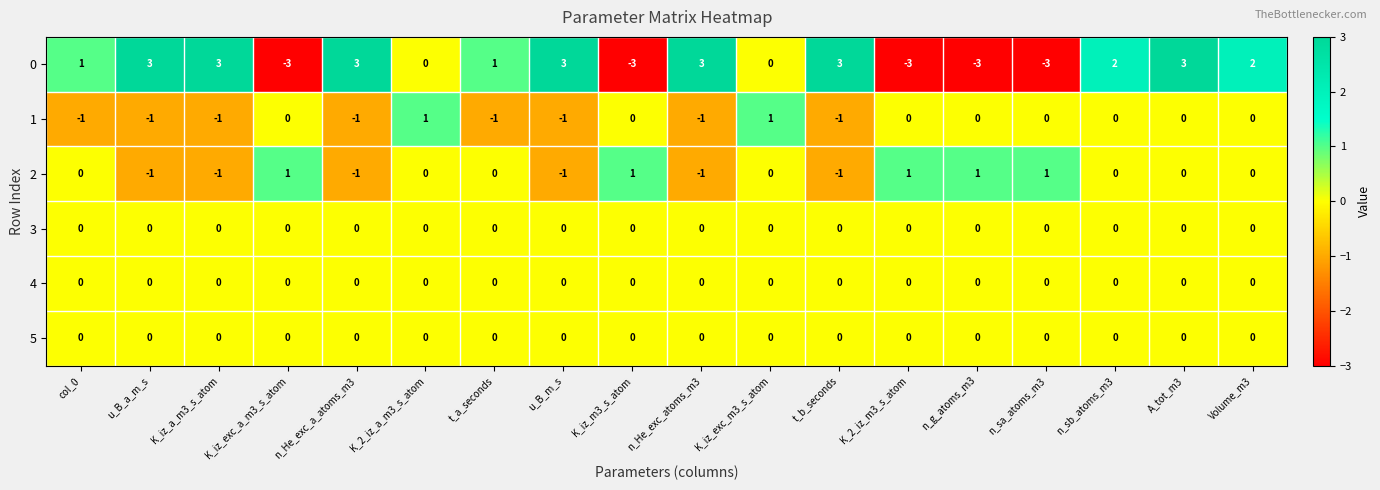

Which series has the widest spread of values?

0